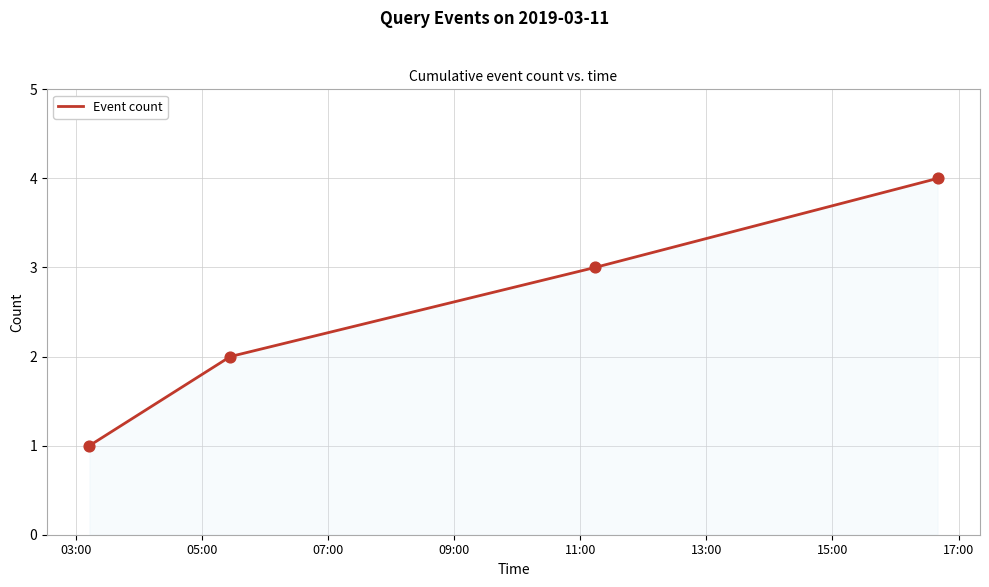

True or false: the data has more than 2 interior local peaks.

False